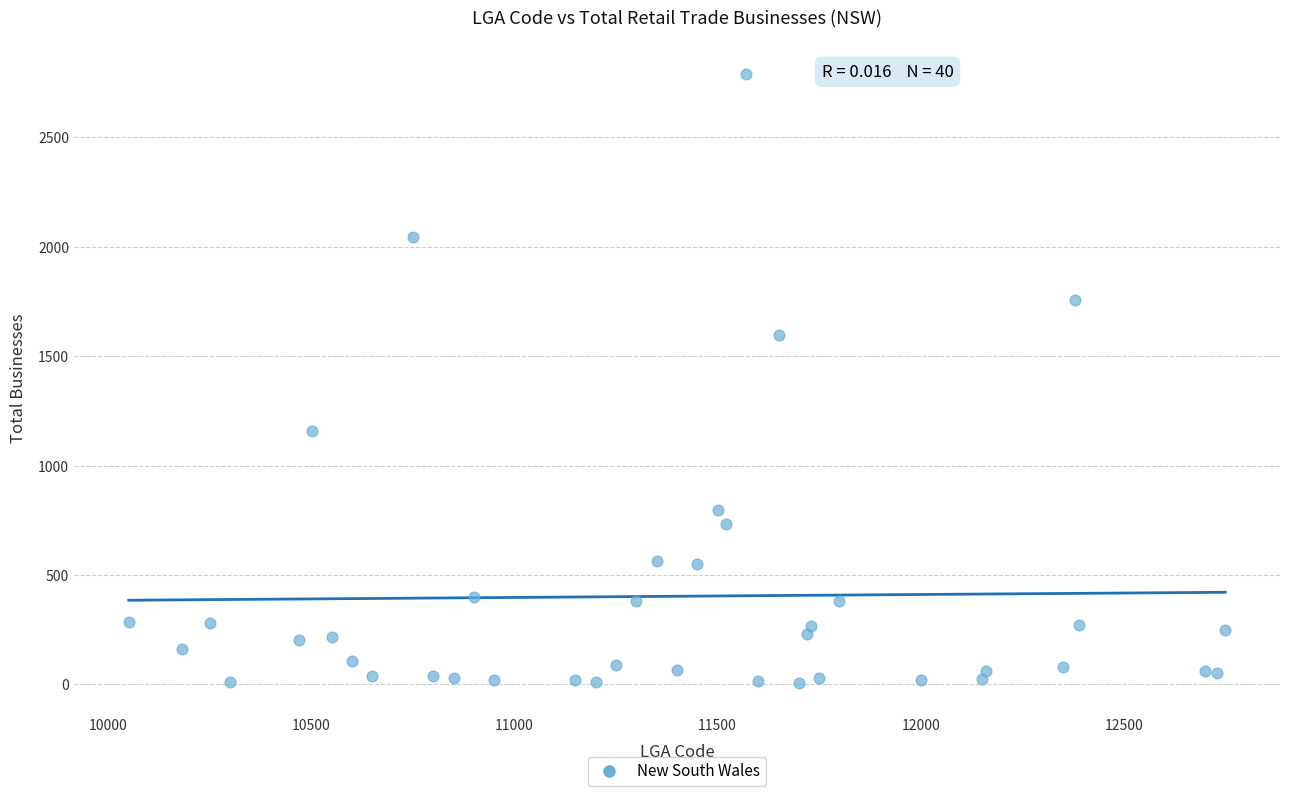

What Y value in the scatter plot is closest to 1399?

1597